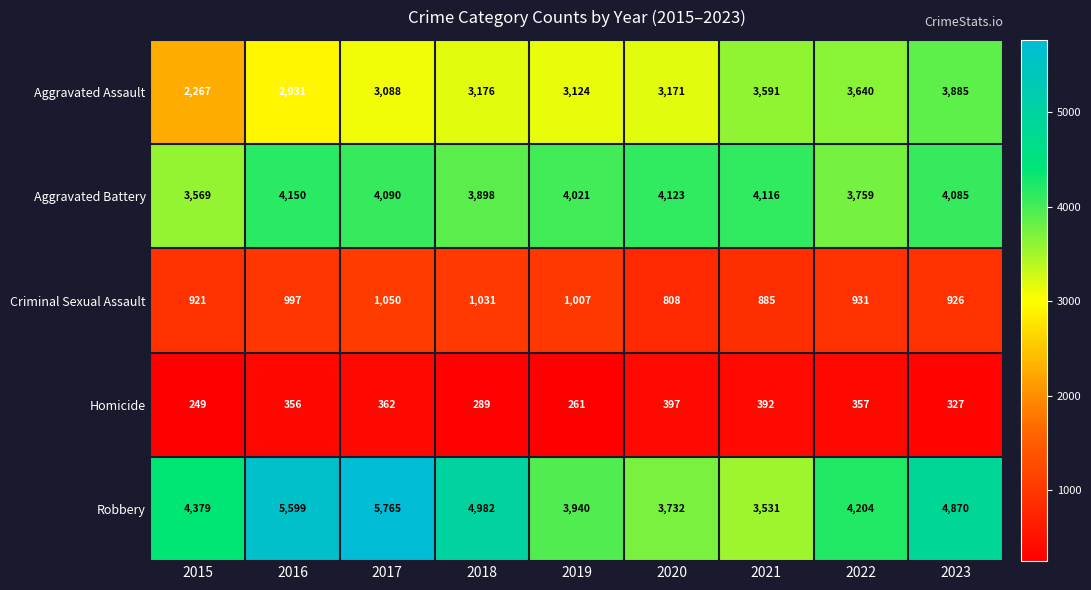

At which category is the sum across all series the highest?

2017